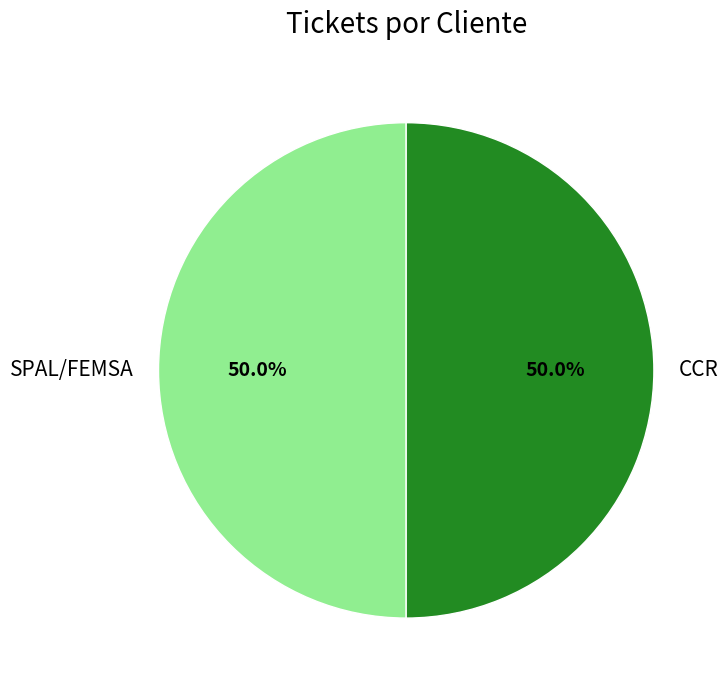

How many slices are in this pie chart?

2